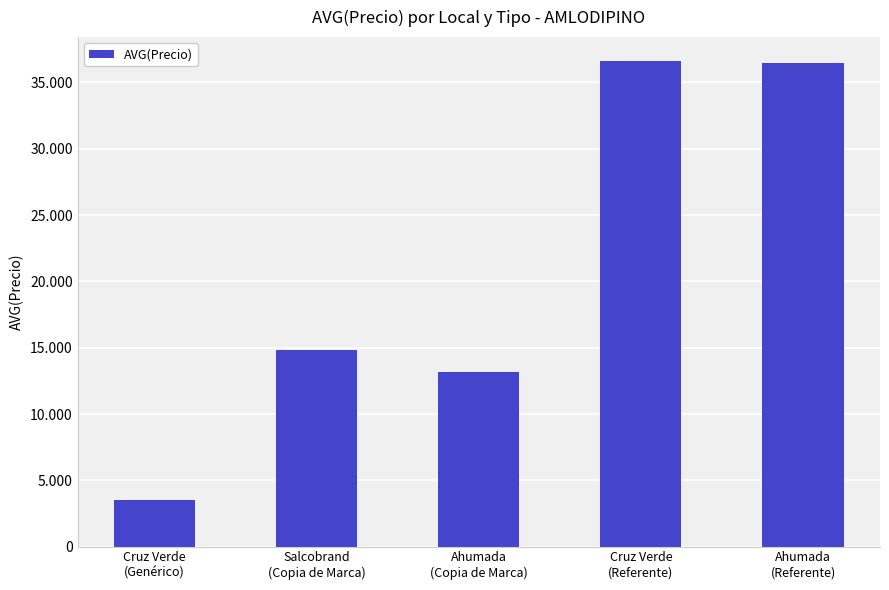

Where is the data nearest to the value 20065?

Salcobrand
(Copia de Marca)